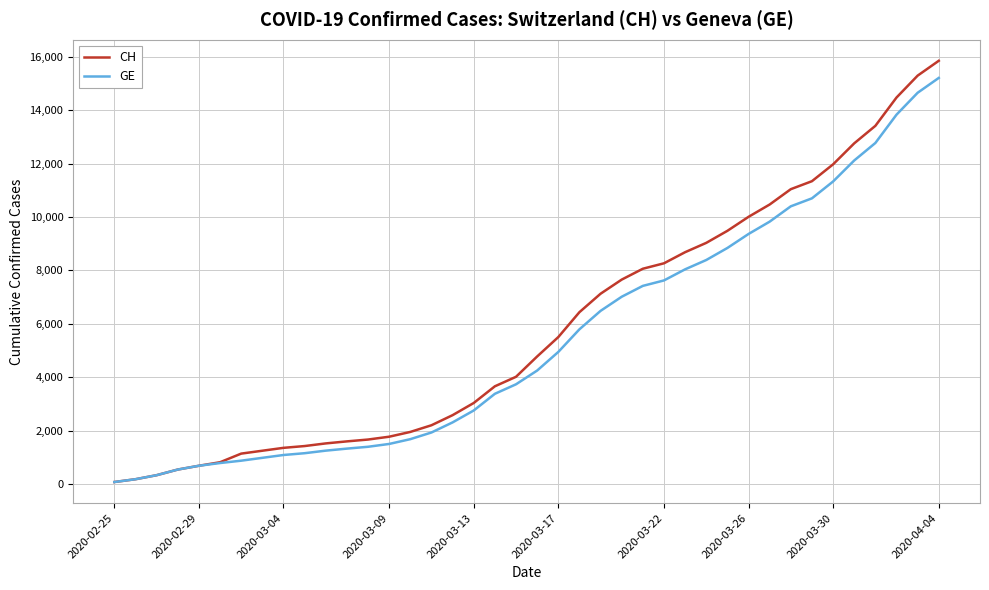

Which series has the largest range (max minus min)?

CH